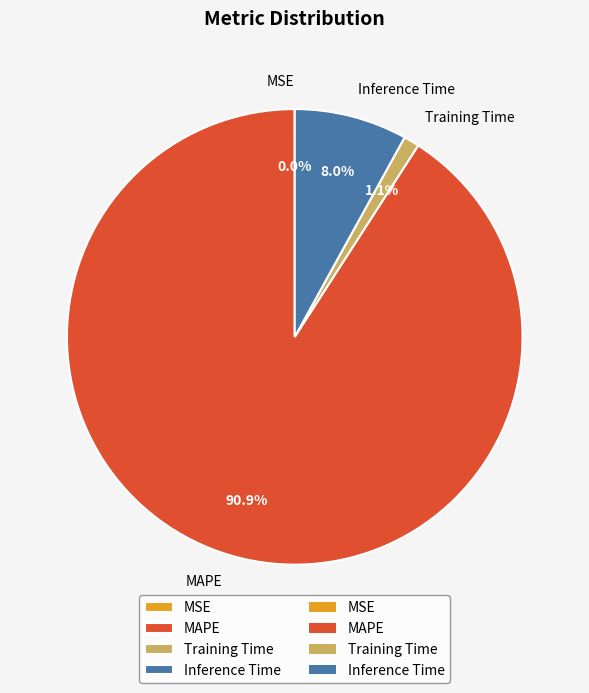

What is the majority slice?

MAPE